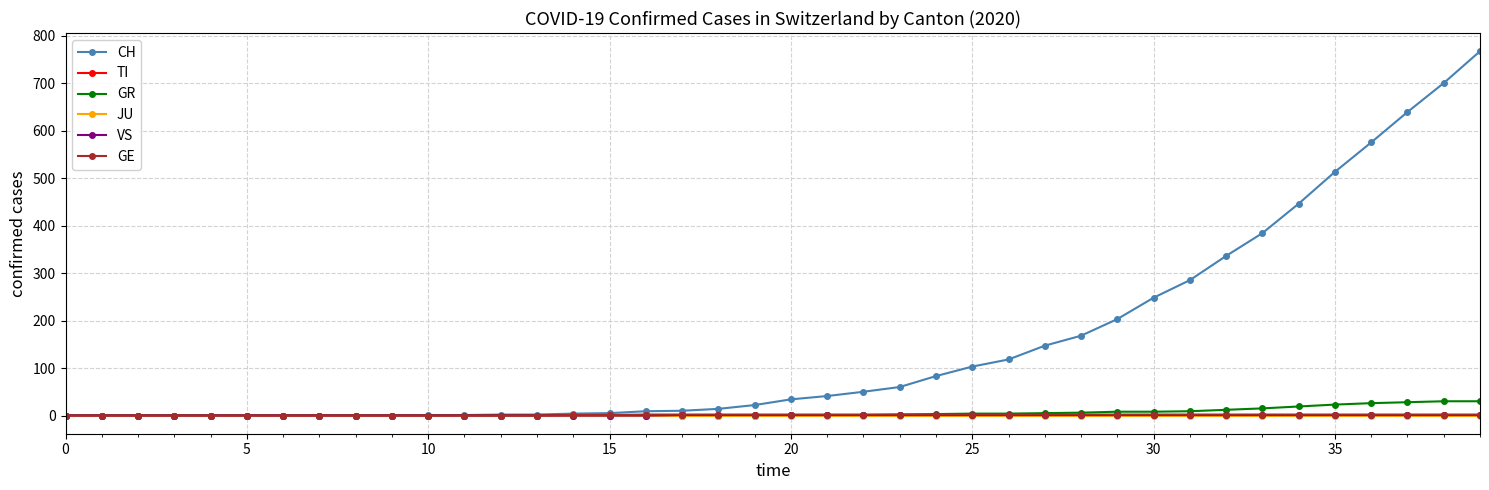

Which series has the largest total across all categories?

CH